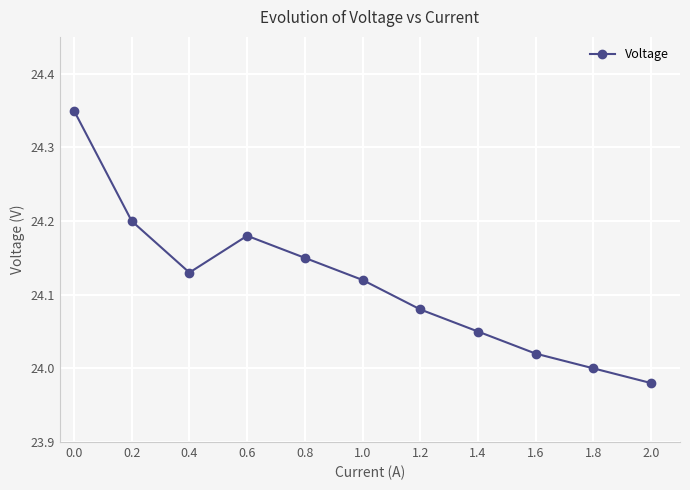

What is the label of the 8th point from the right?

0.6